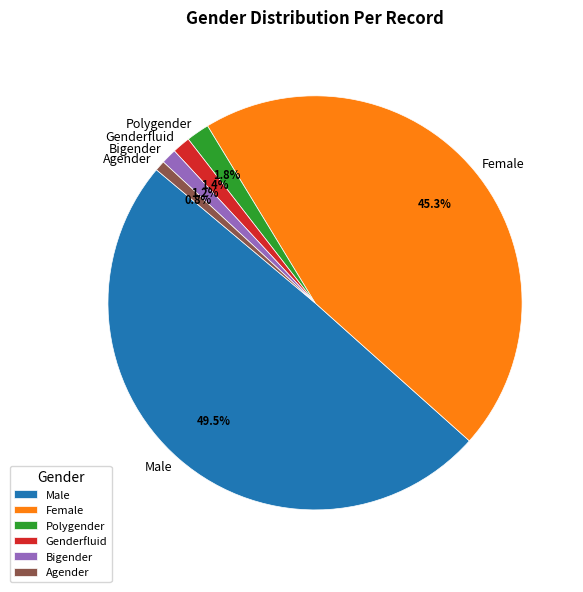

How many slices are in this pie chart?

6